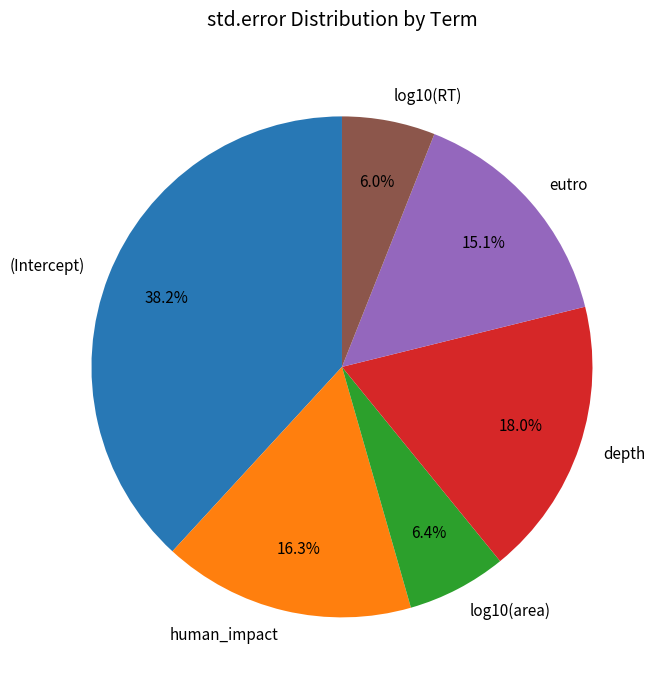

Is there a majority slice in this chart?

No